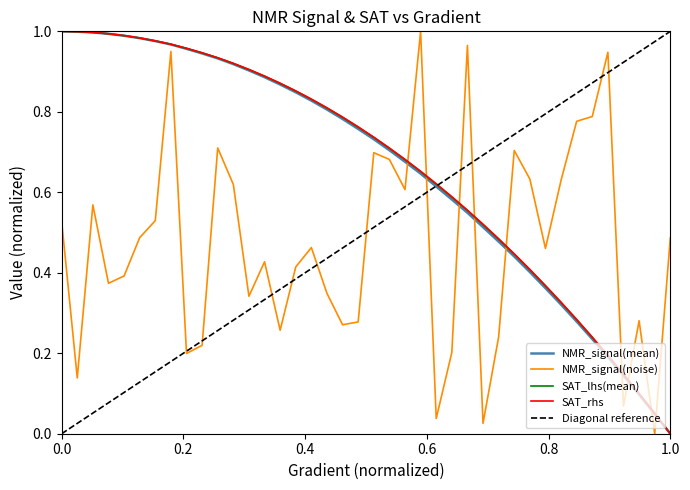

Is it true that NMR_signal(mean) equals 1.2 at 82.19178082191783?

False